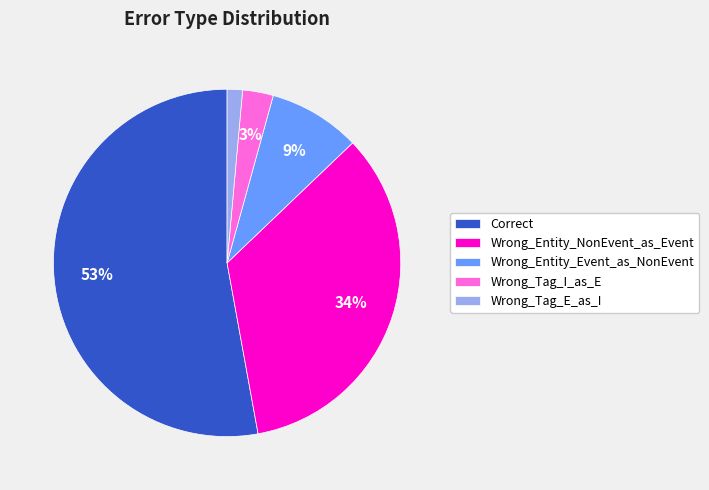

To the nearest percent, what is the average slice percentage?

20%